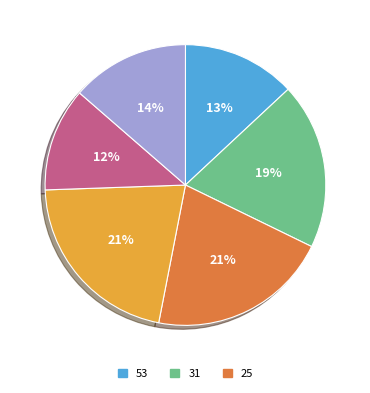

To the nearest percent, what is the difference between the largest and smallest slice percentages?

9%